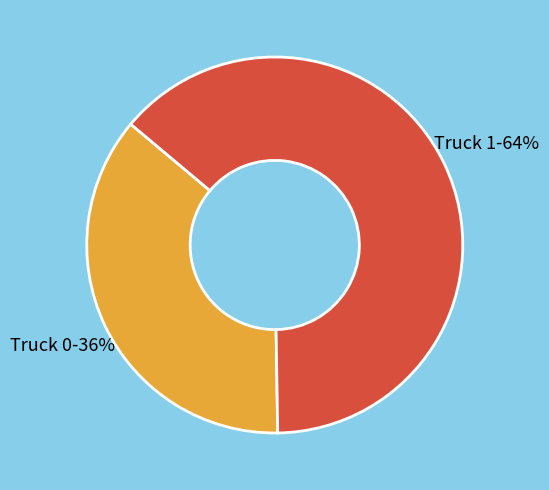

What is the largest slice in the pie chart?

Truck 1